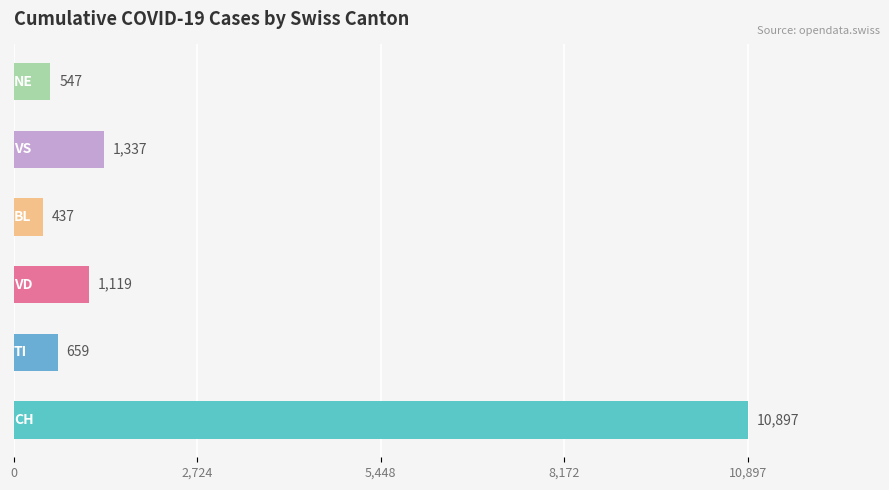

What is the difference between the maximum and minimum values?

10460